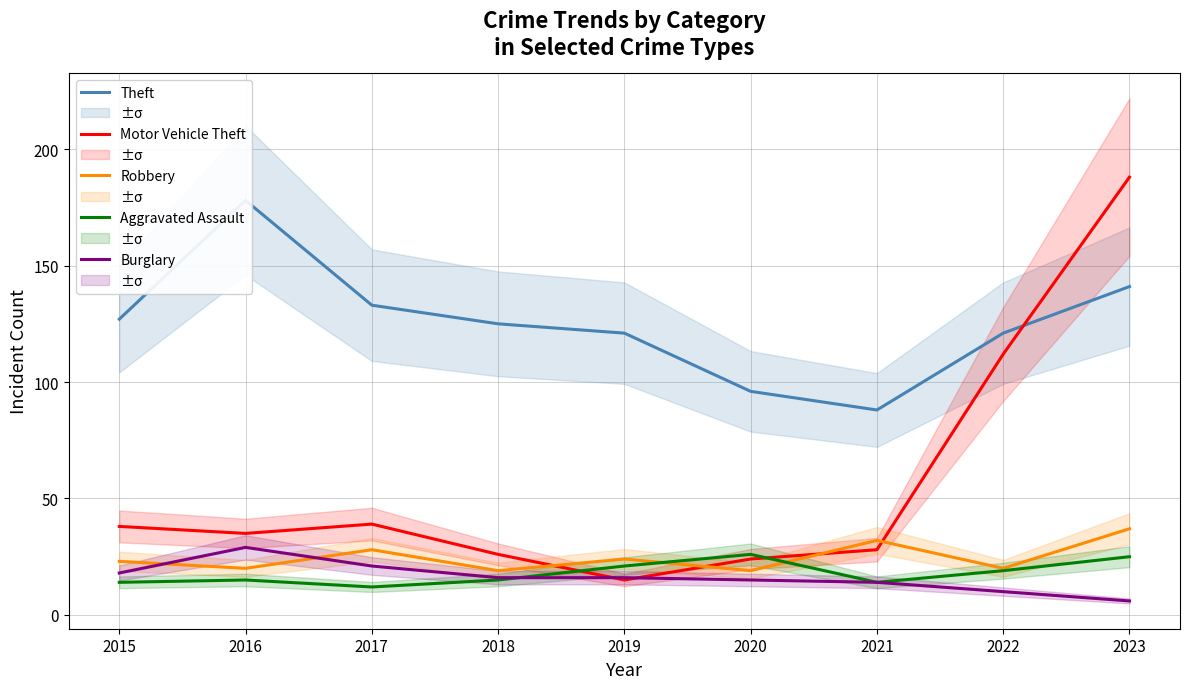

What is the minimum value for Motor Vehicle Theft?

15